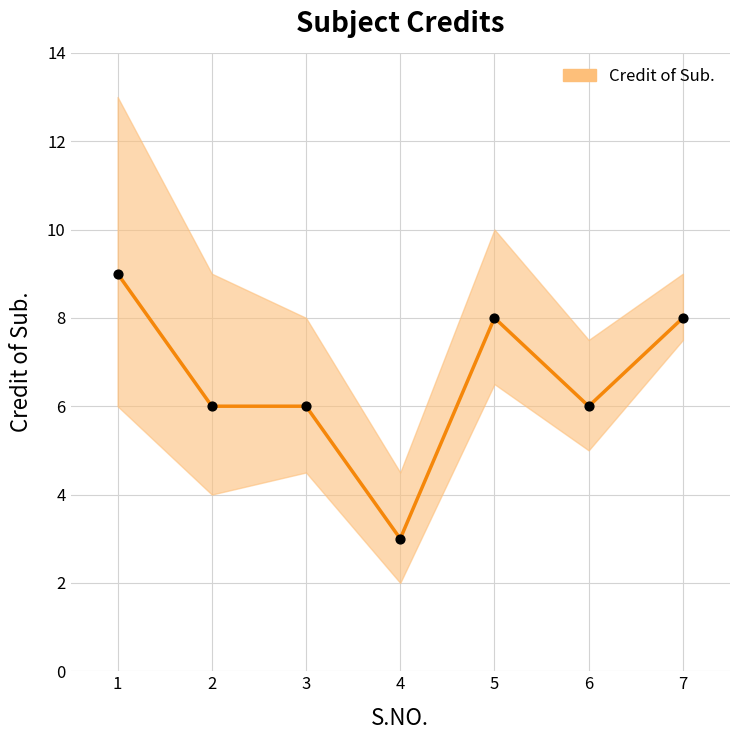

What is the ratio of the value at 3 to the value at 1?

0.7